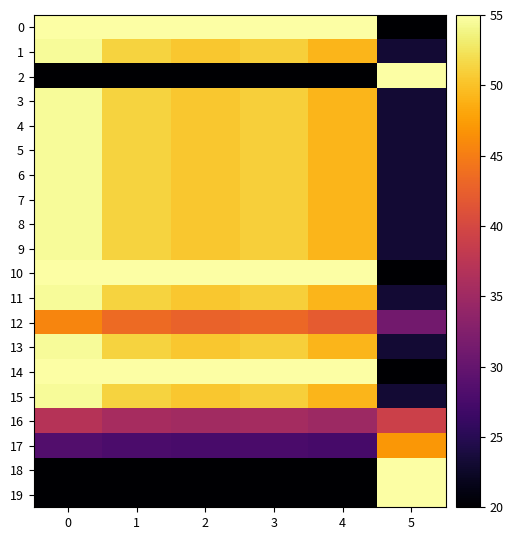

What is the greatest value displayed?

55.0